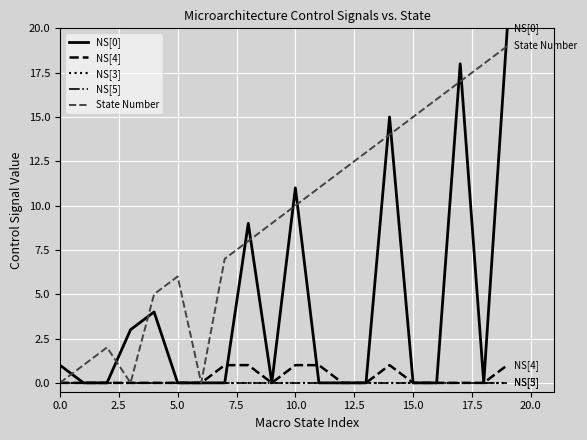

Which series has the largest range (max minus min)?

NS[0]